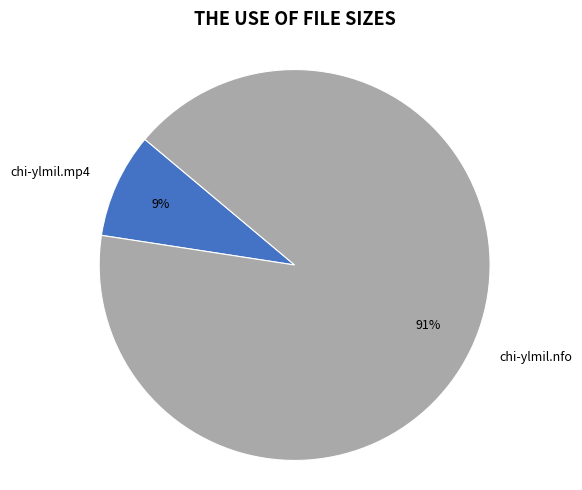

Is it true that chi-ylmil.mp4 is 1% of the pie?

False